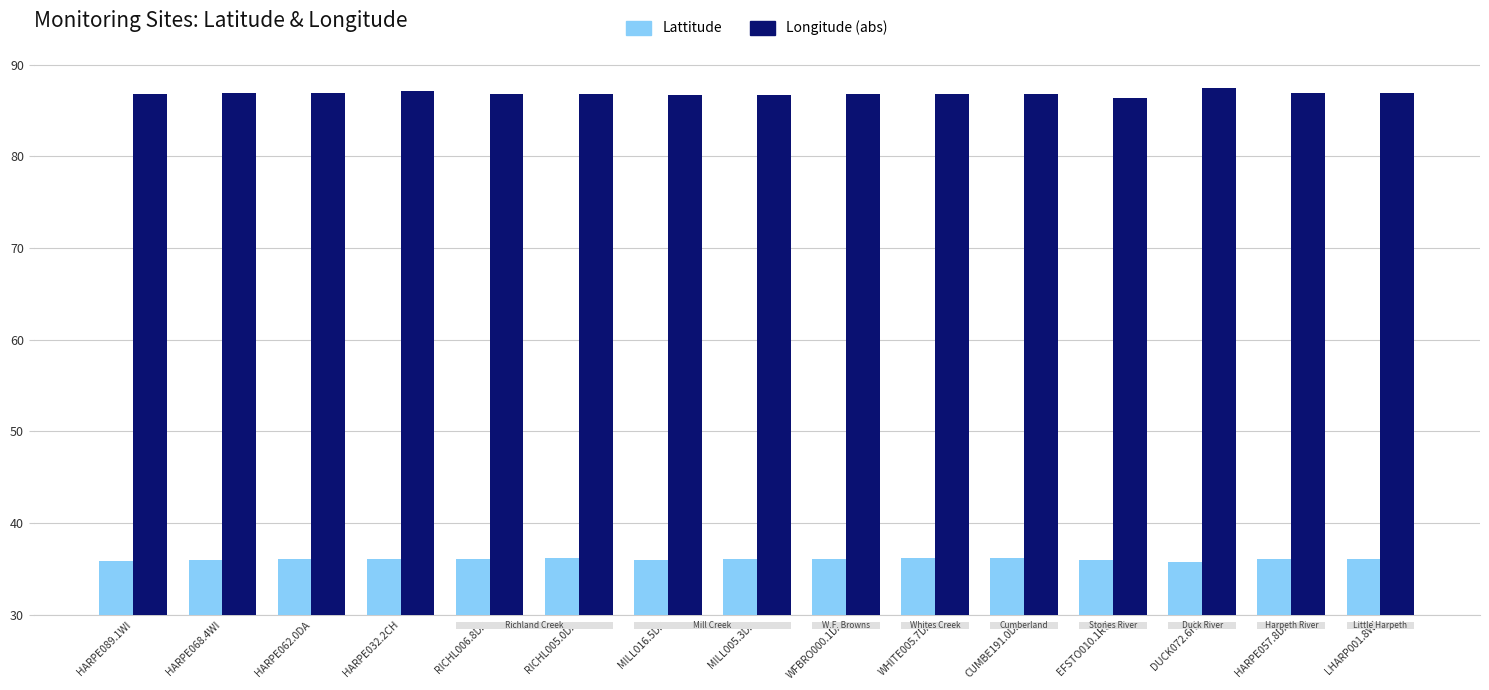

What are all the series names shown in the legend?

Lattitude, Longitude (abs)